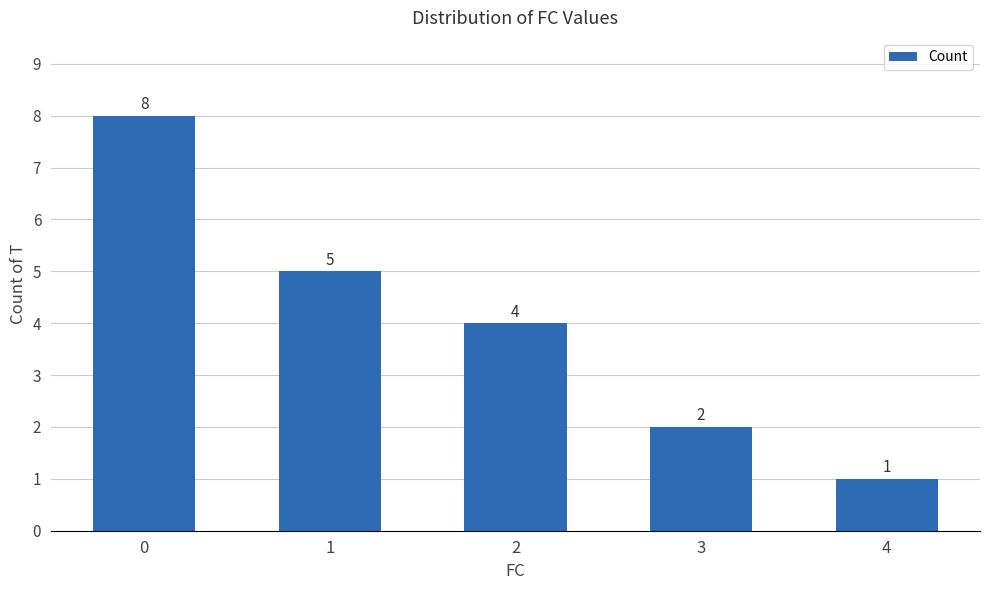

Reading left to right, list all the values displayed in this chart.

0=8	1=5	2=4	3=2	4=1